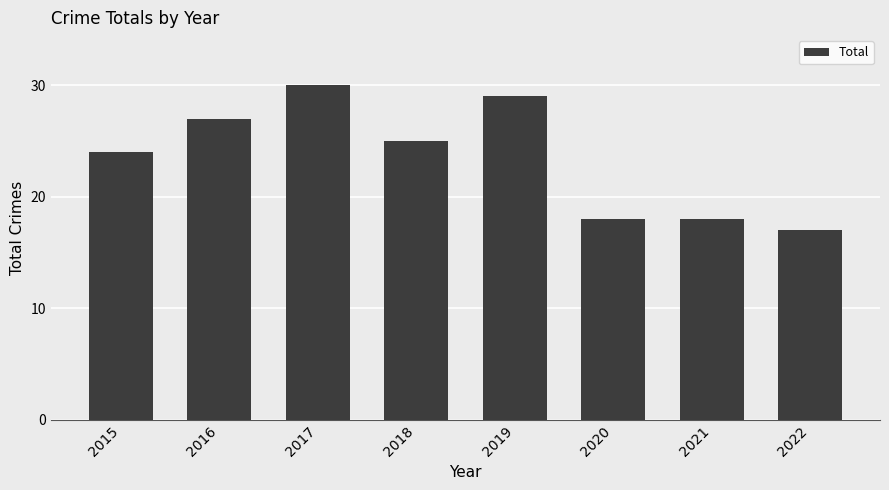

True or false: the data shows 10 at 2015.

False